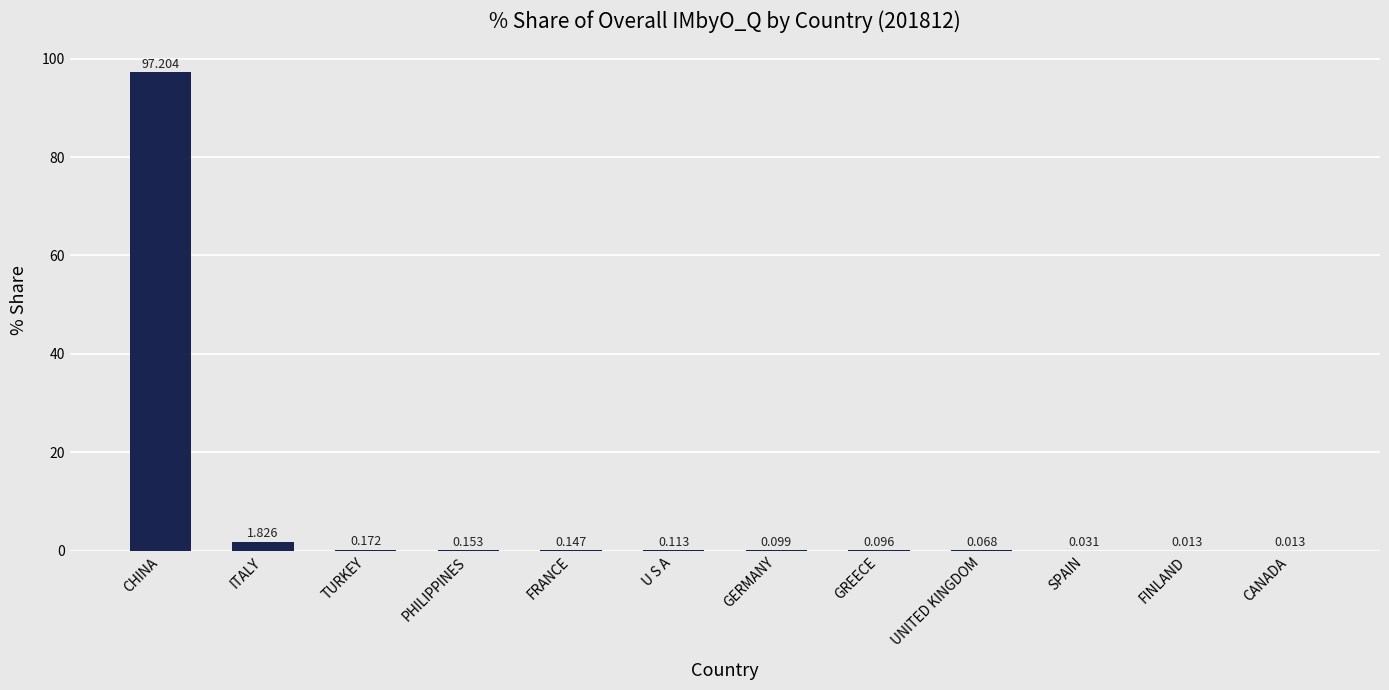

At which label is the value closest to 48?

ITALY